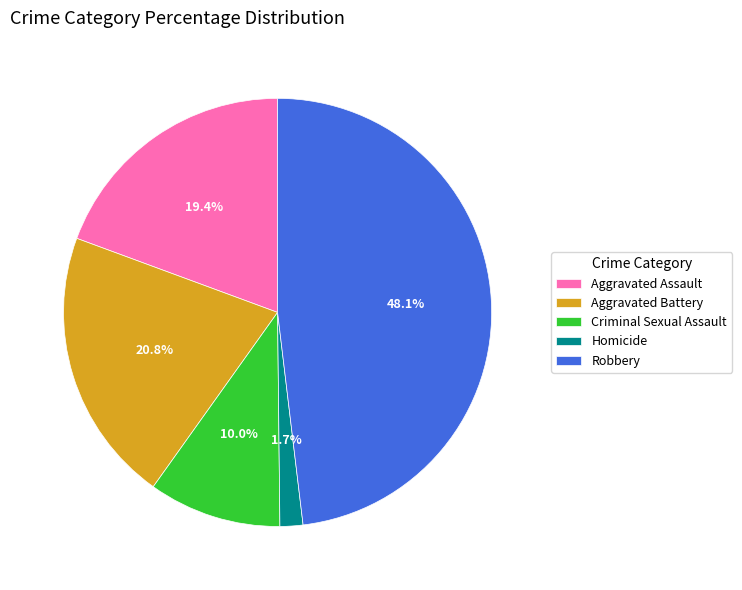

How many slices are in this pie chart?

5